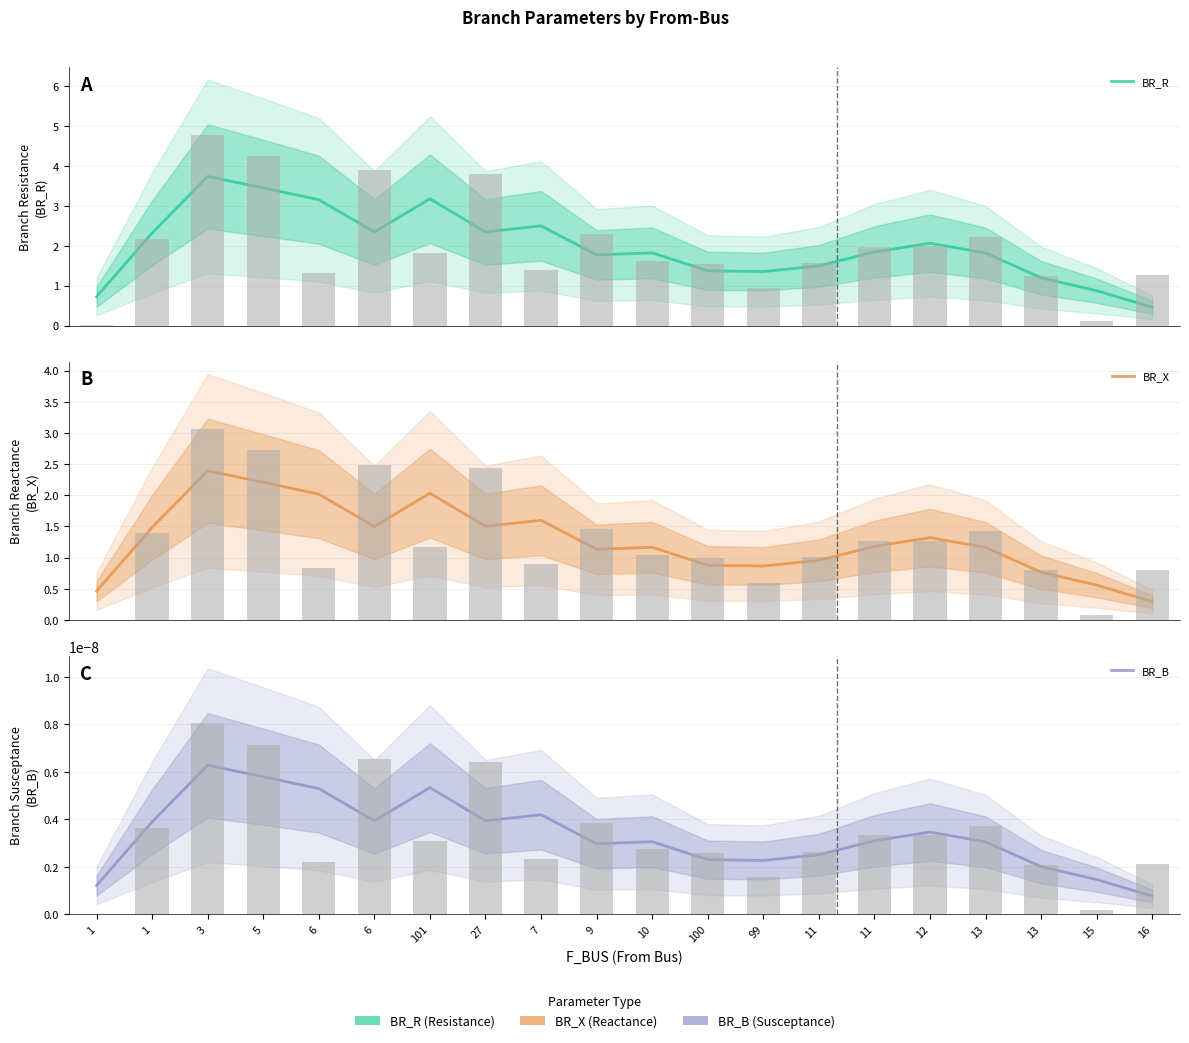

Rank the series at 6 from highest to lowest value.

BR_R, BR_X, BR_B